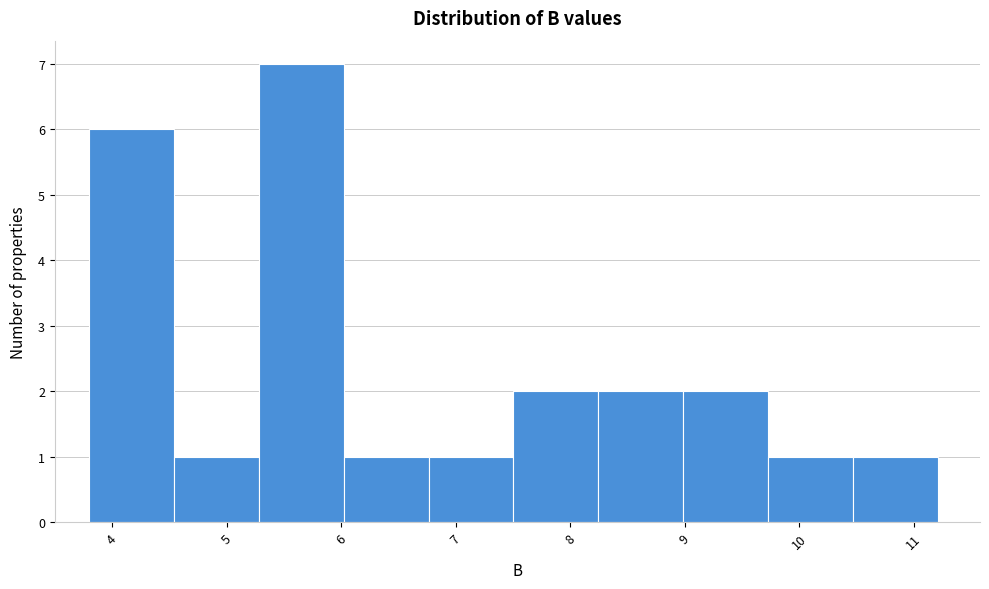

Which range on the x-axis has the tallest bar?

5.3 to 6.0